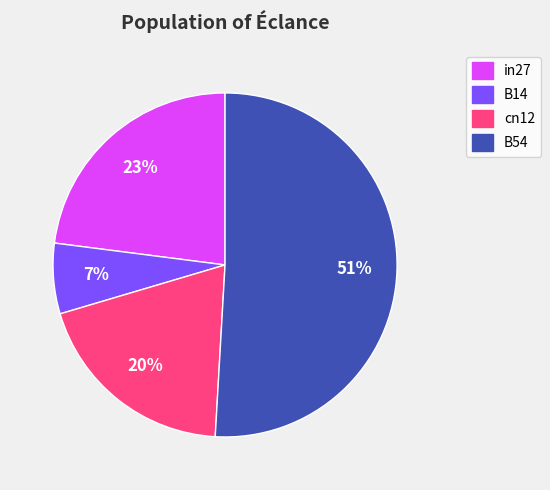

Which category has the biggest portion of the pie?

B54